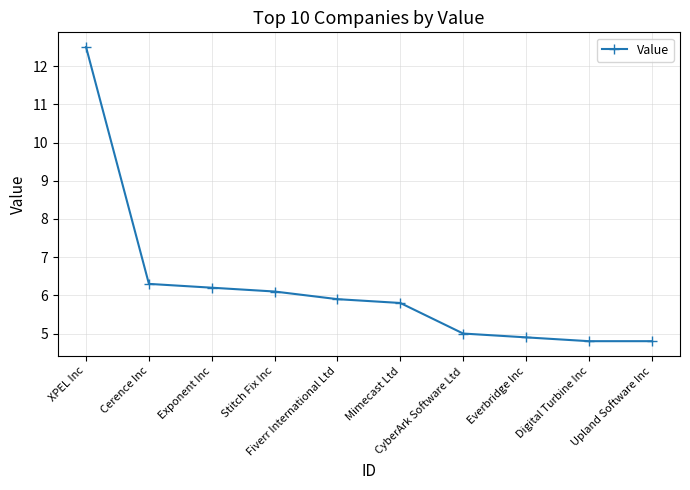

What is the minimum value shown in the chart?

4.8